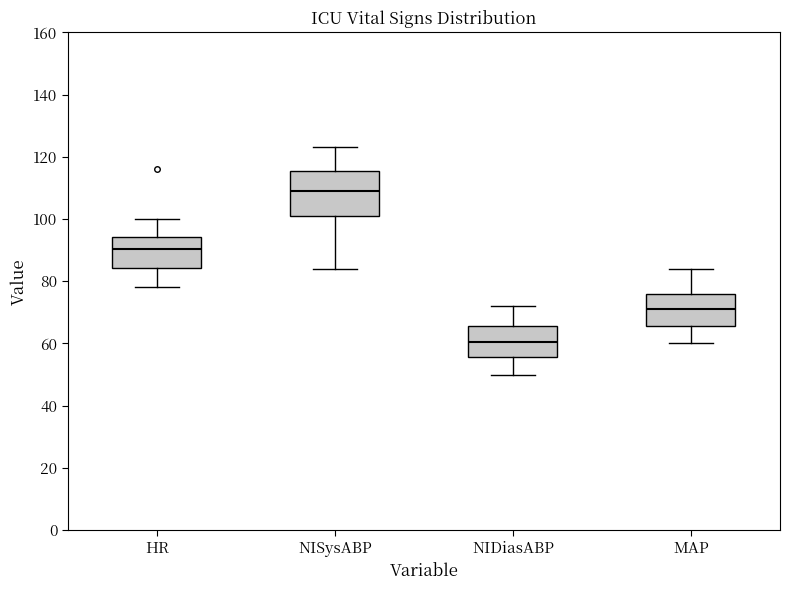

Which box's median line is the lowest?

NIDiasABP